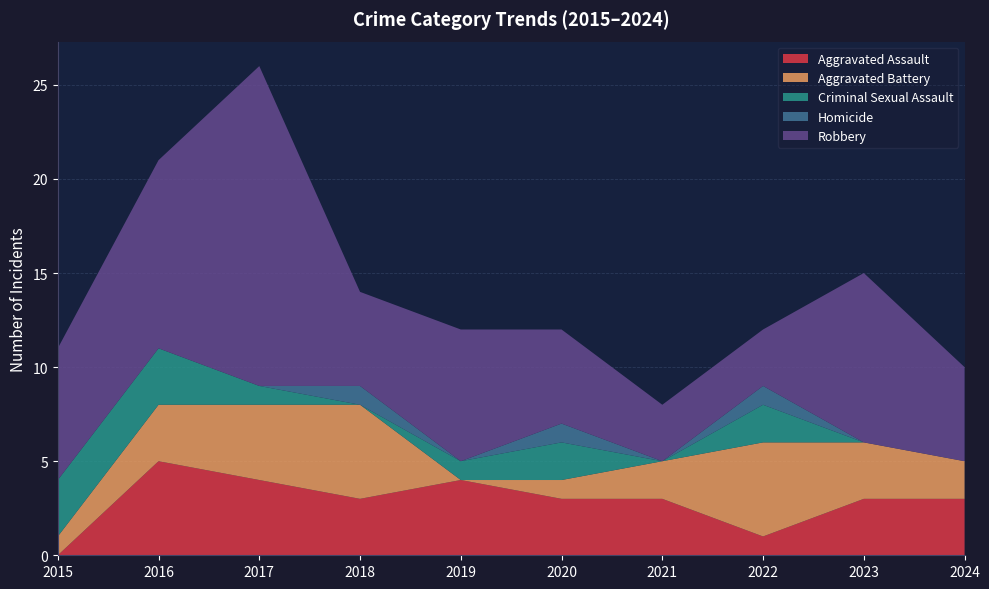

Reading left to right, extract all data points from this chart.

Aggravated Assault: 2015=0	2016=5	2017=4	2018=3	2019=4	2020=3	2021=3	2022=1	2023=3	2024=3
Aggravated Battery: 2015=1	2016=3	2017=4	2018=5	2019=0	2020=1	2021=2	2022=5	2023=3	2024=2
Criminal Sexual Assault: 2015=3	2016=3	2017=1	2018=0	2019=1	2020=2	2021=0	2022=2	2023=0	2024=0
Homicide: 2015=0	2016=0	2017=0	2018=1	2019=0	2020=1	2021=0	2022=1	2023=0	2024=0
Robbery: 2015=7	2016=10	2017=17	2018=5	2019=7	2020=5	2021=3	2022=3	2023=9	2024=5